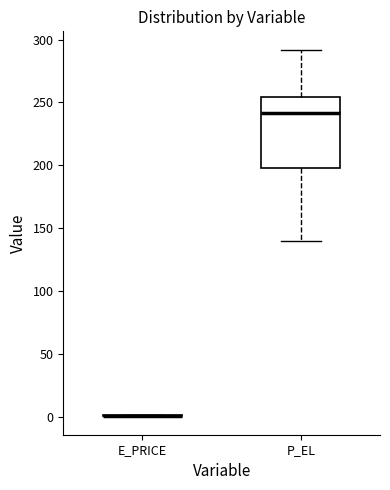

Where is the lower edge of the box for P_EL on the y-axis? The values are not printed on the chart, so give them approximately, as read against the axis.

195